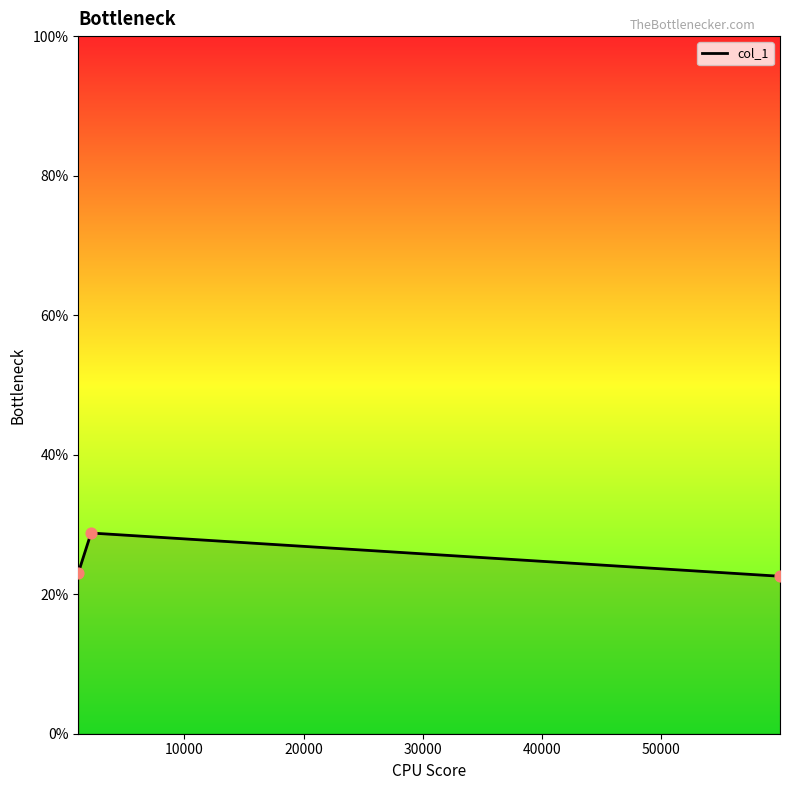

What is the maximum value shown in the chart?

28.8